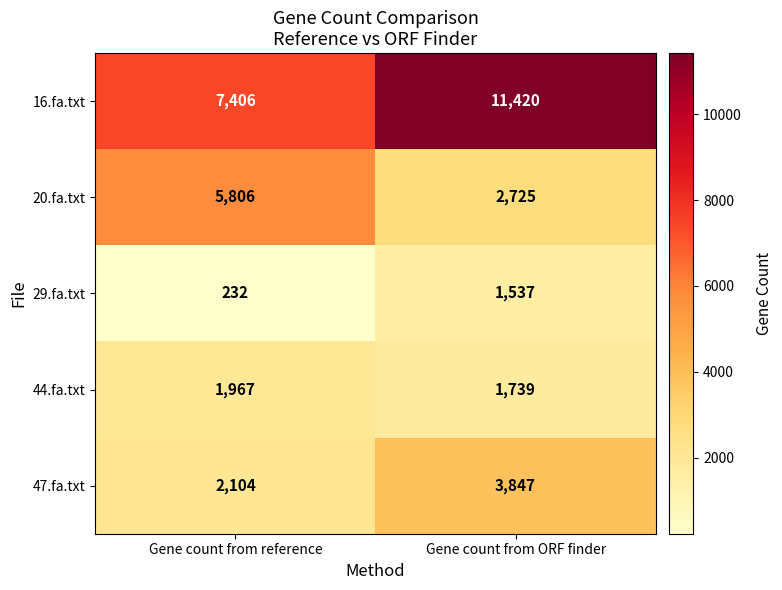

Which series changed the most between Gene count from reference and Gene count from ORF finder?

16.fa.txt